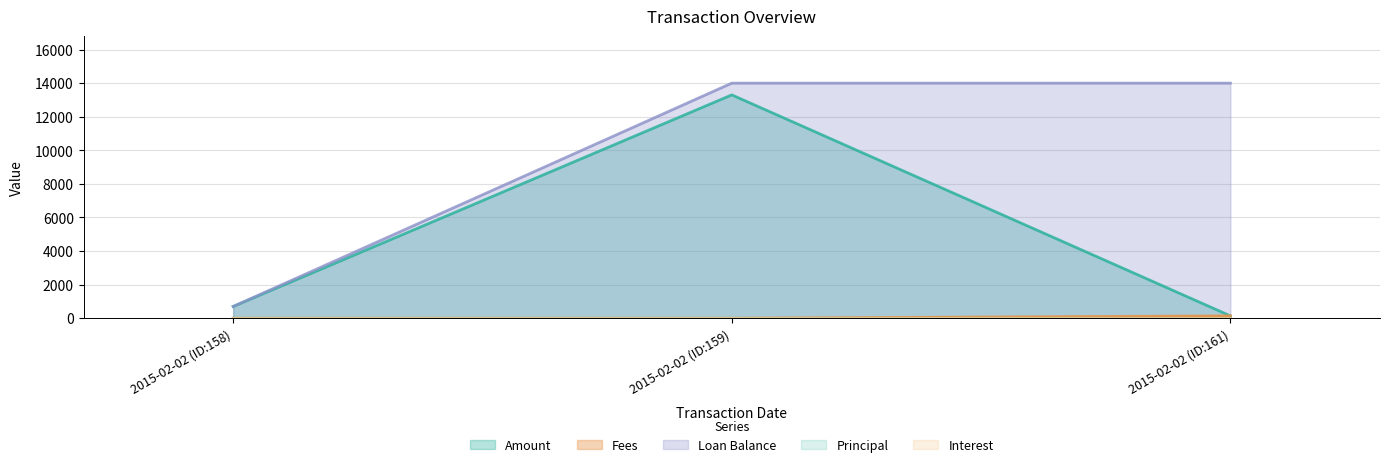

Count the Loan Balance values in the range 700 to 14000.

3